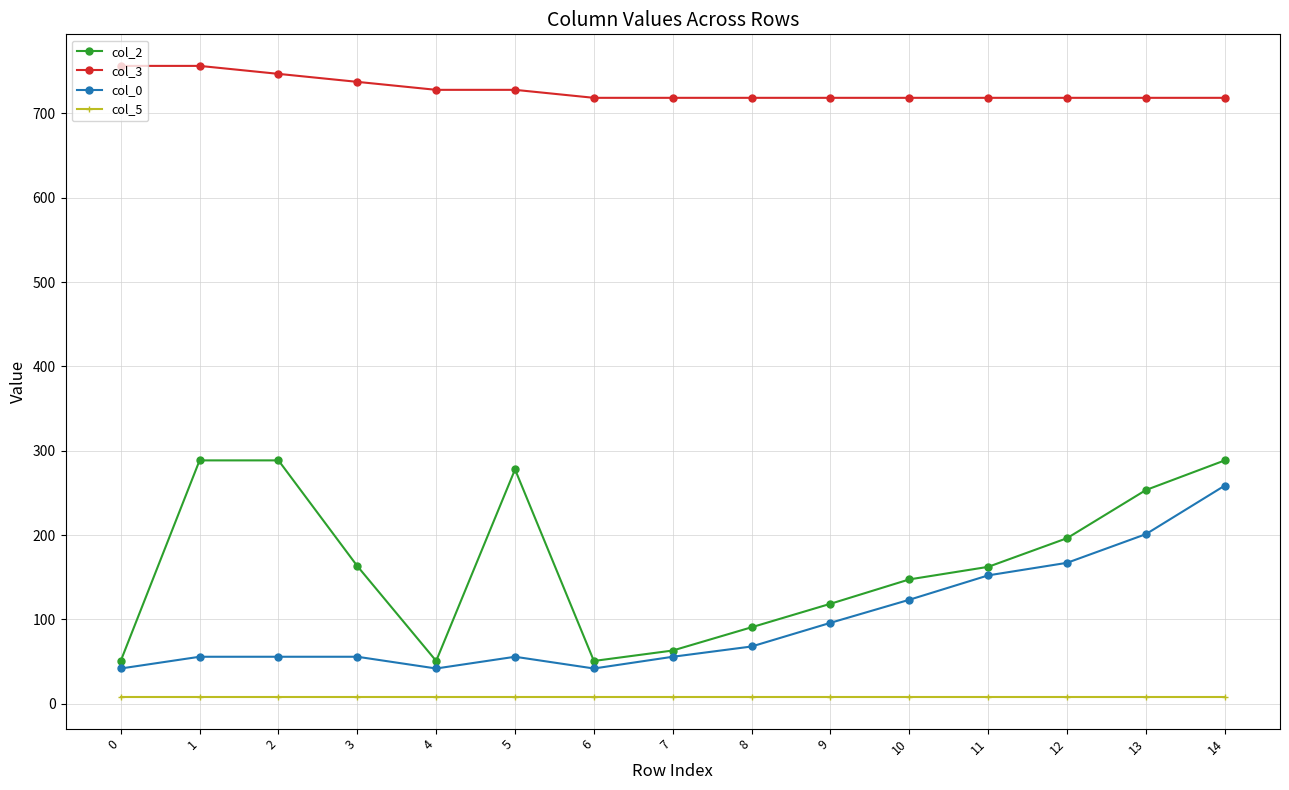

The value of col_0 at 3 is 55.8. True or false?

True